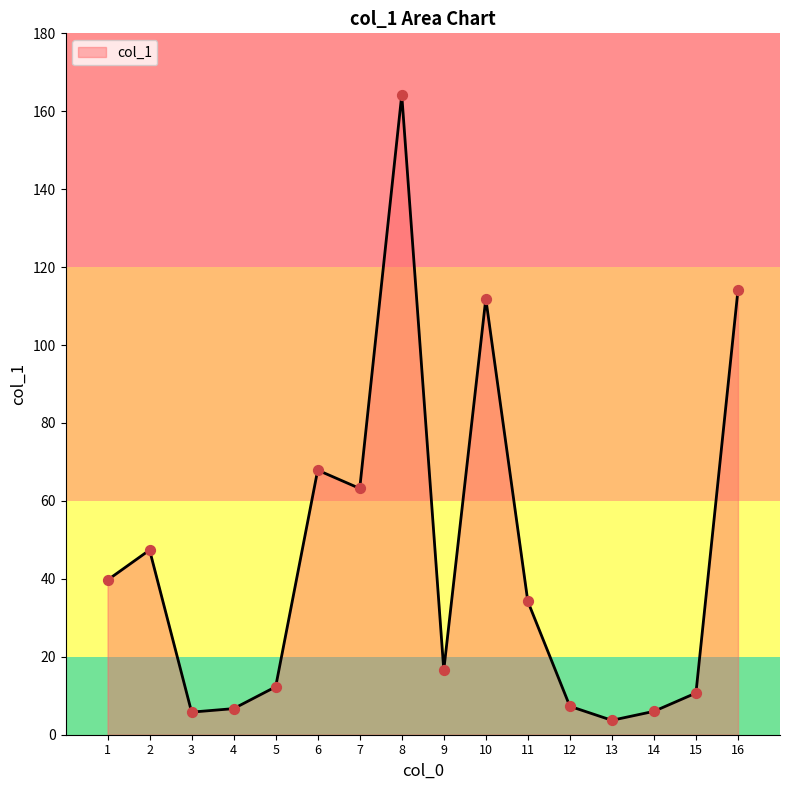

Approximately how many times larger is the value at 14 compared to 1?

0.2